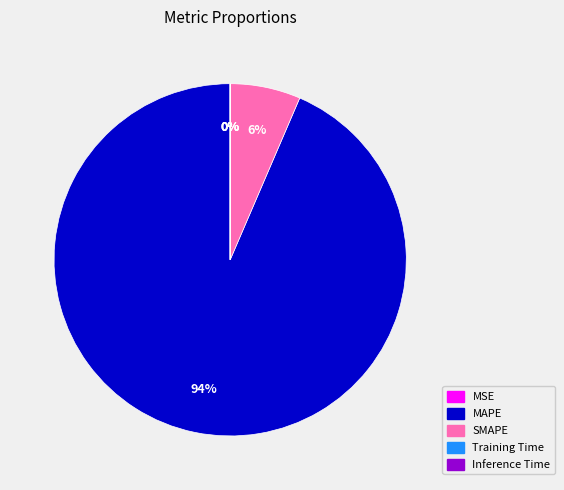

What percentage is the MAPE slice, to the nearest percent?

94%